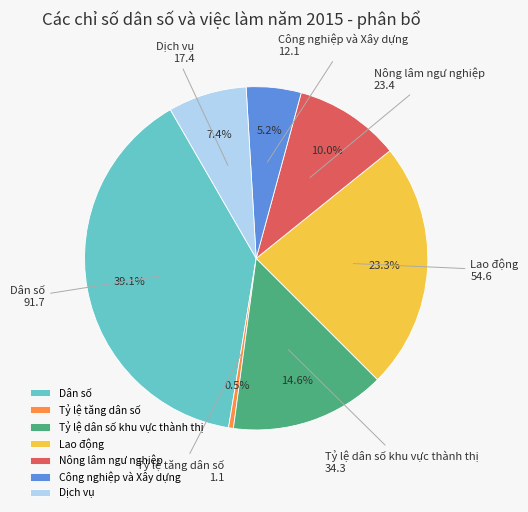

To the nearest percent, what is the average slice percentage?

14%